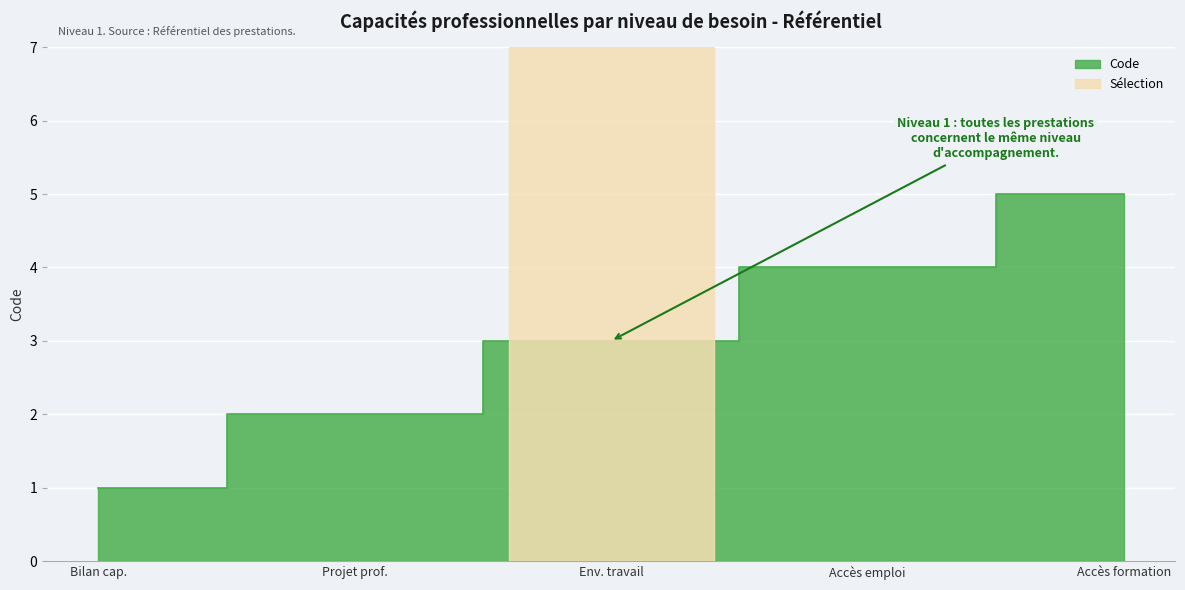

Reading right to left, transcribe all the data shown in this chart.

5	4	3	2	1